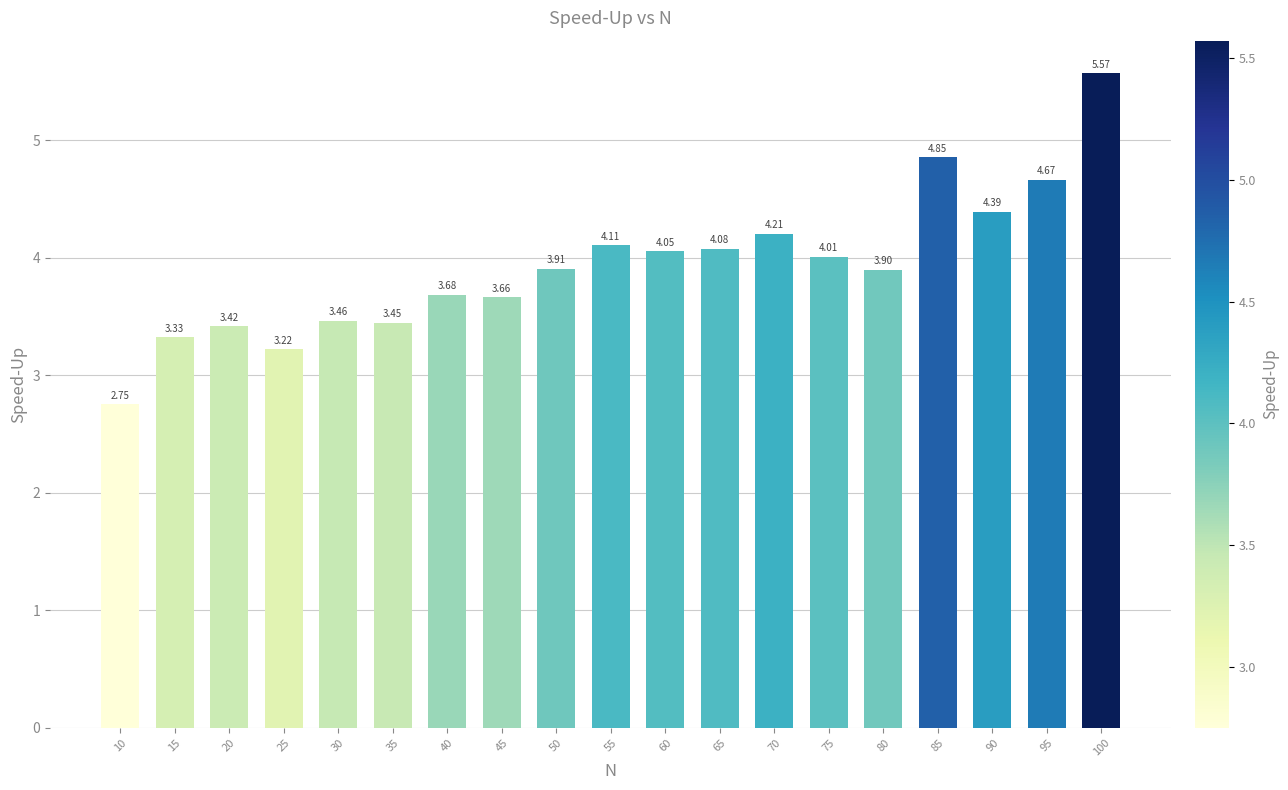

Which label corresponds to the smallest value in the chart?

10